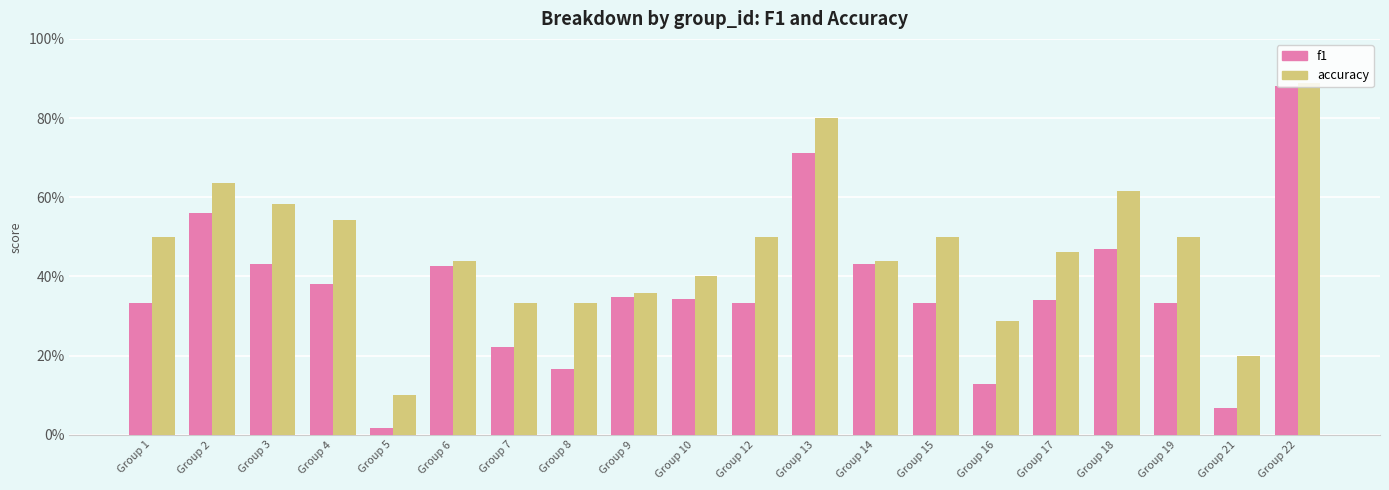

The value of accuracy at Group 18 is 0.6. True or false?

True